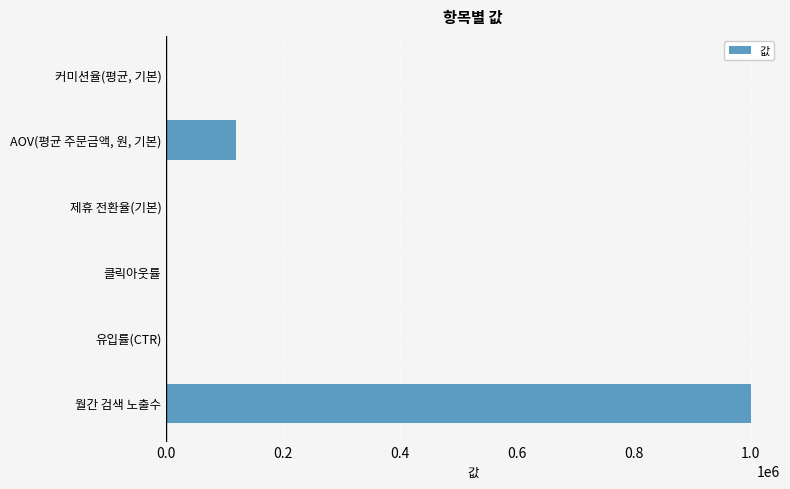

Which has a higher value, AOV(평균 주문금액, 원, 기본) or 커미션율(평균, 기본)?

AOV(평균 주문금액, 원, 기본)